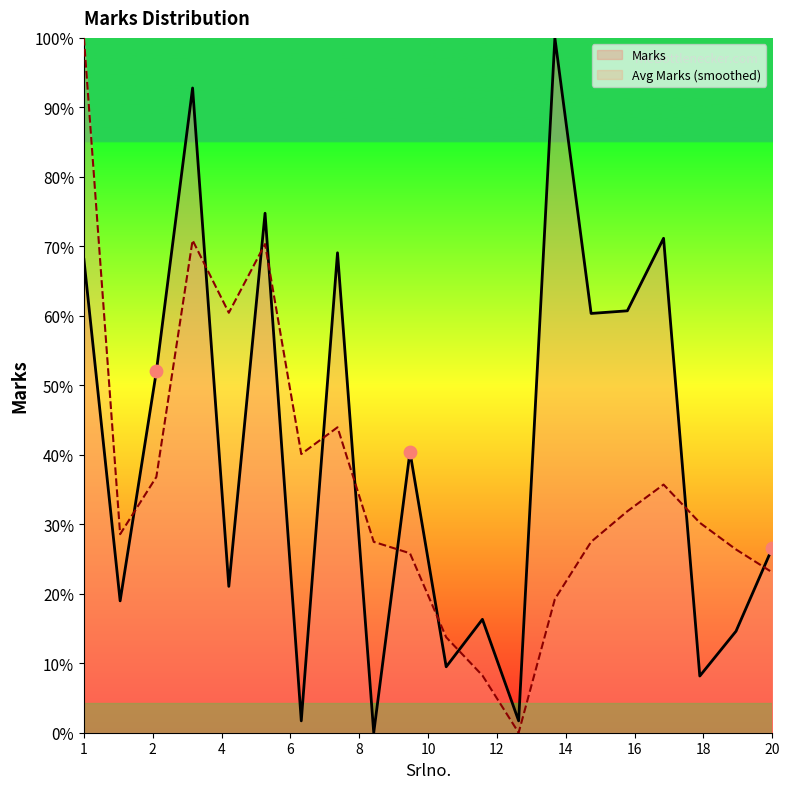

What is the total value across all series at 7?

292.7